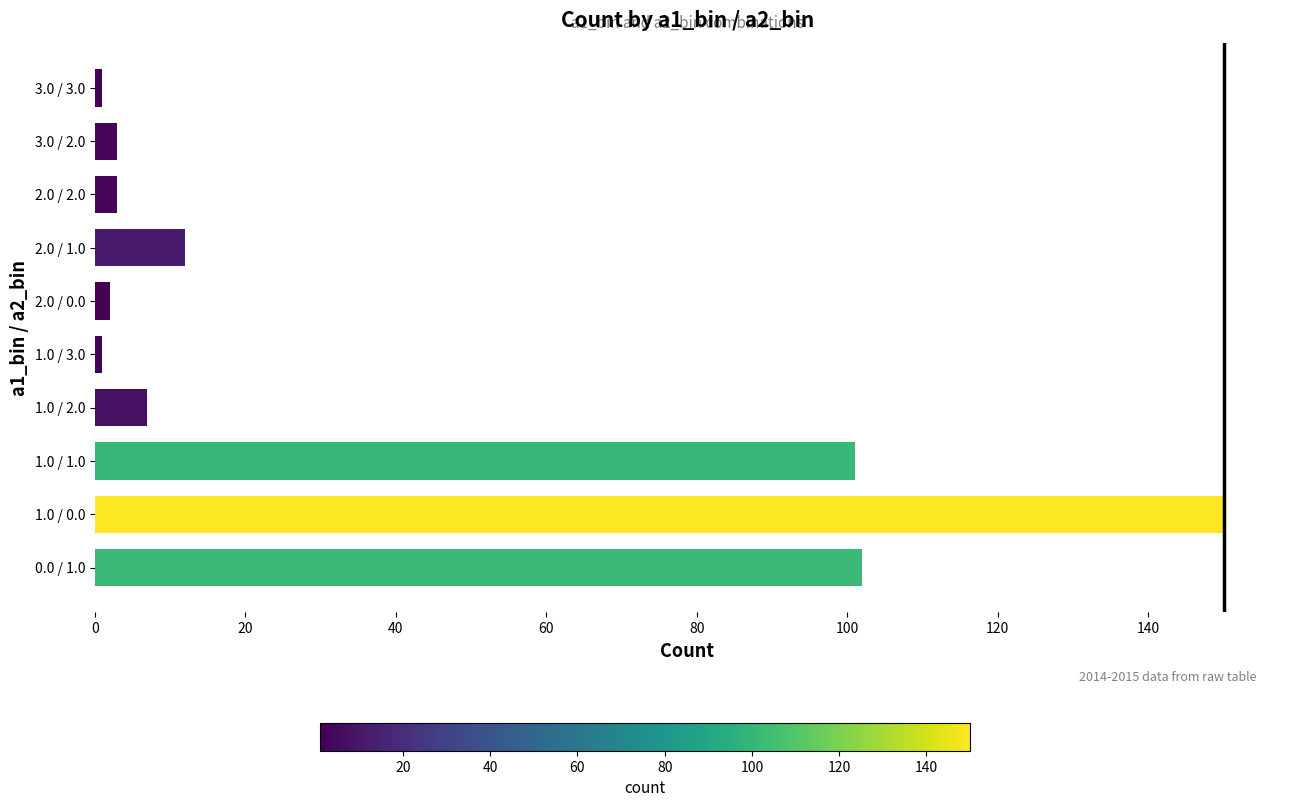

Reading top to bottom, transcribe all the data shown in this chart.

1	3	3	12	2	1	7	101	150	102